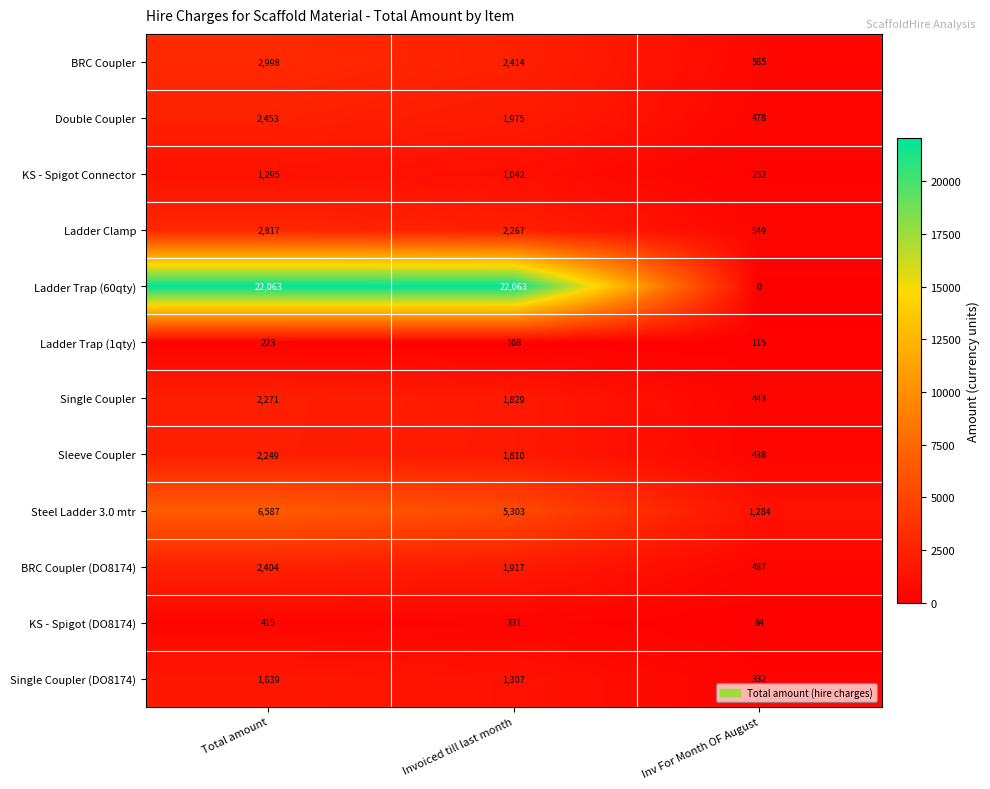

At Total amount, list the series in order from smallest to largest.

Ladder Trap (1qty), KS - Spigot (DO8174), KS - Spigot Connector, Single Coupler (DO8174), Sleeve Coupler, Single Coupler, BRC Coupler (DO8174), Double Coupler, Ladder Clamp, BRC Coupler, Steel Ladder 3.0 mtr, Ladder Trap (60qty)